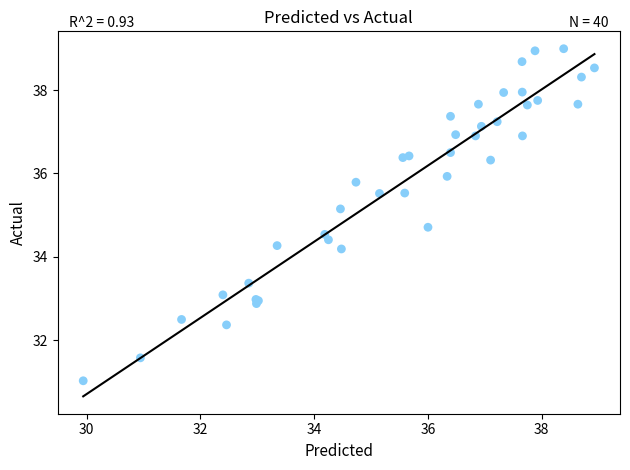

What Y value in the scatter plot is closest to 35?

35.2